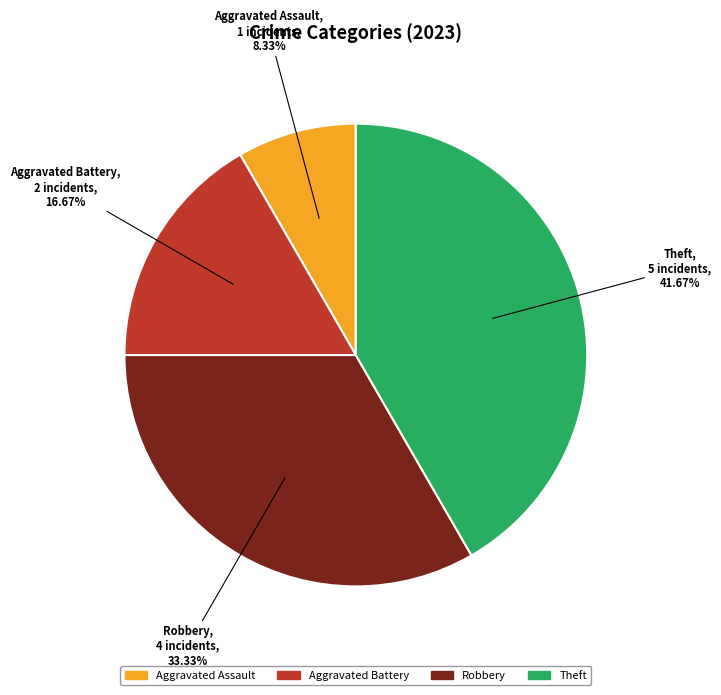

What is the largest slice in the pie chart?

Theft